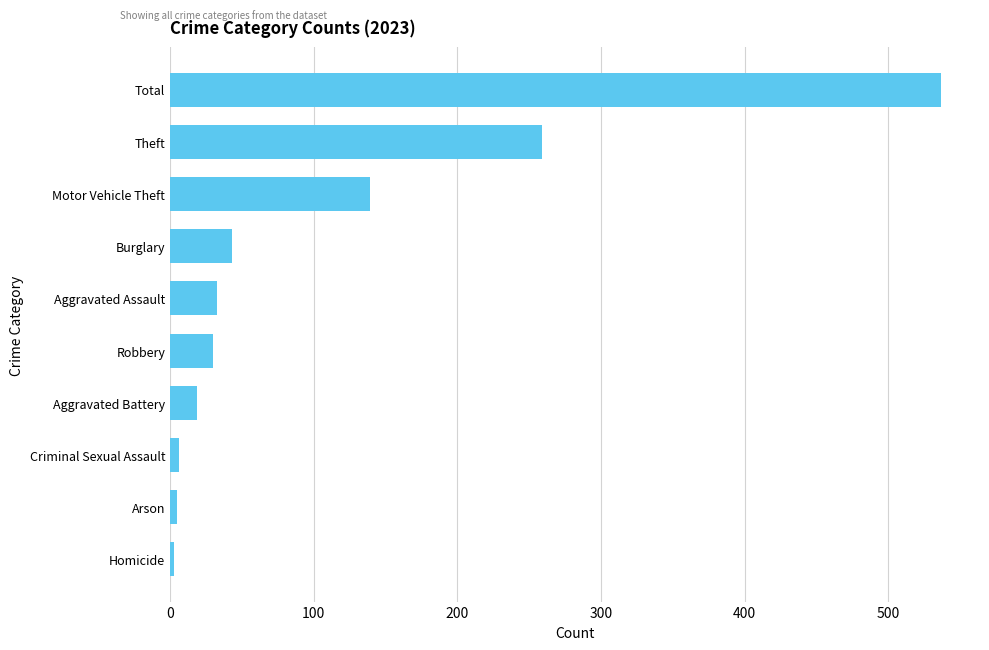

Which category has the highest value across all series?

Total